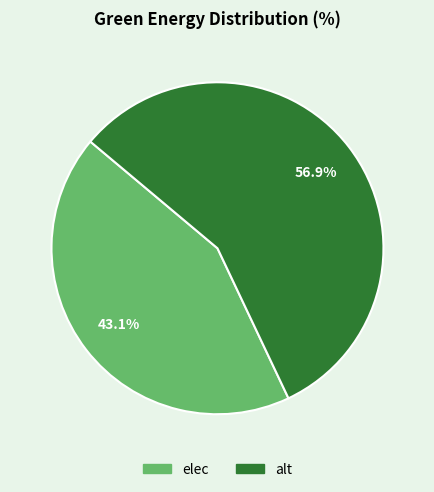

Is it true that elec is 49% of the pie?

False